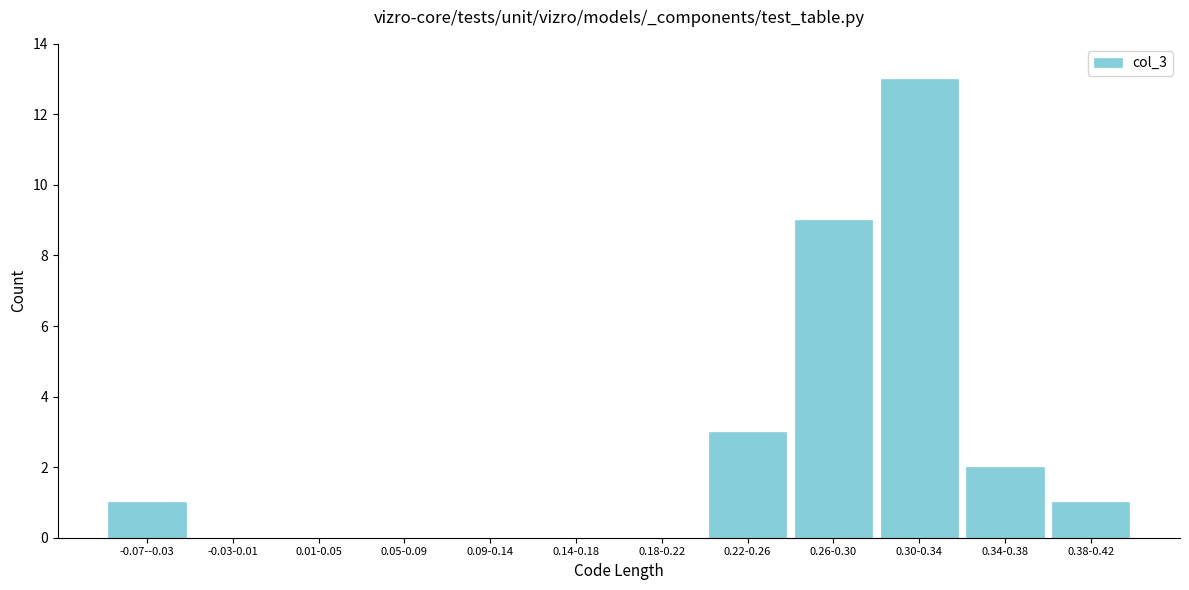

Reading left to right, list all the values displayed in this chart.

-0.07--0.03=1	-0.03-0.01=0	0.01-0.05=0	0.05-0.09=0	0.09-0.14=0	0.14-0.18=0	0.18-0.22=0	0.22-0.26=3	0.26-0.30=9	0.30-0.34=13	0.34-0.38=2	0.38-0.42=1